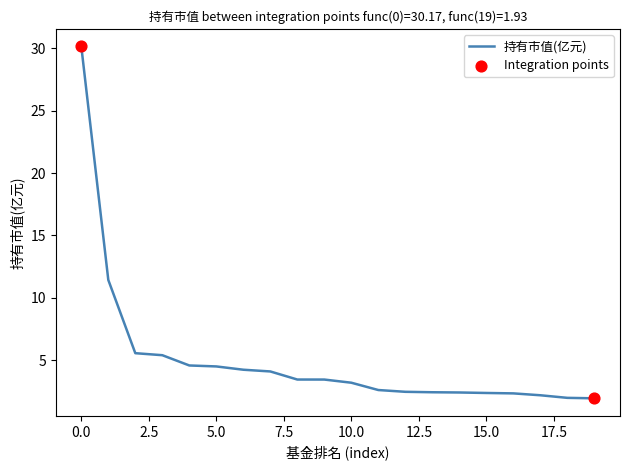

What is the smallest value displayed?

1.9